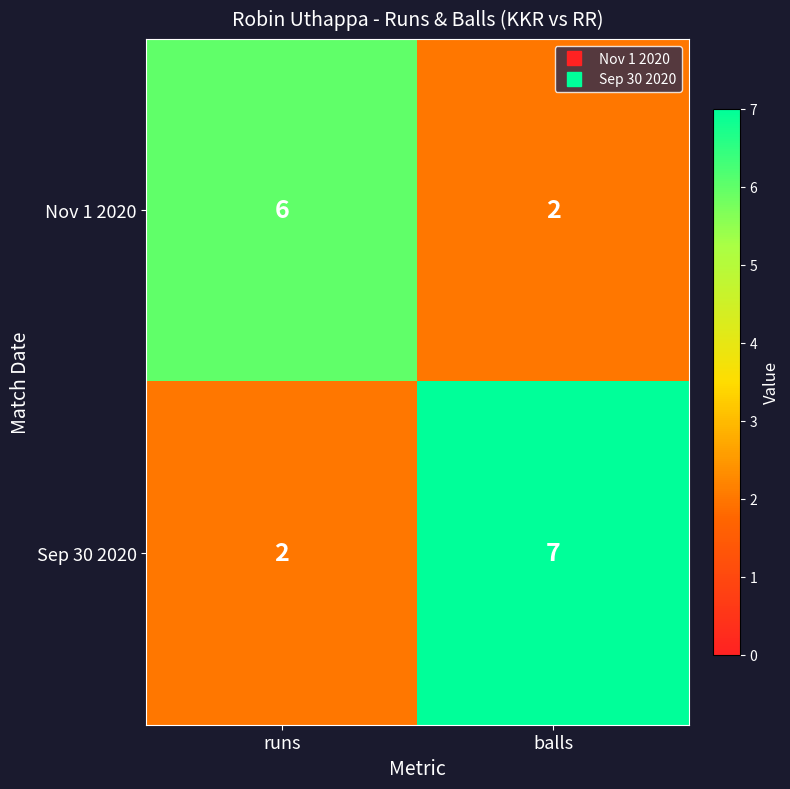

Reading right to left, what are all the values shown in this chart?

Nov 1 2020: 2	6
Sep 30 2020: 7	2